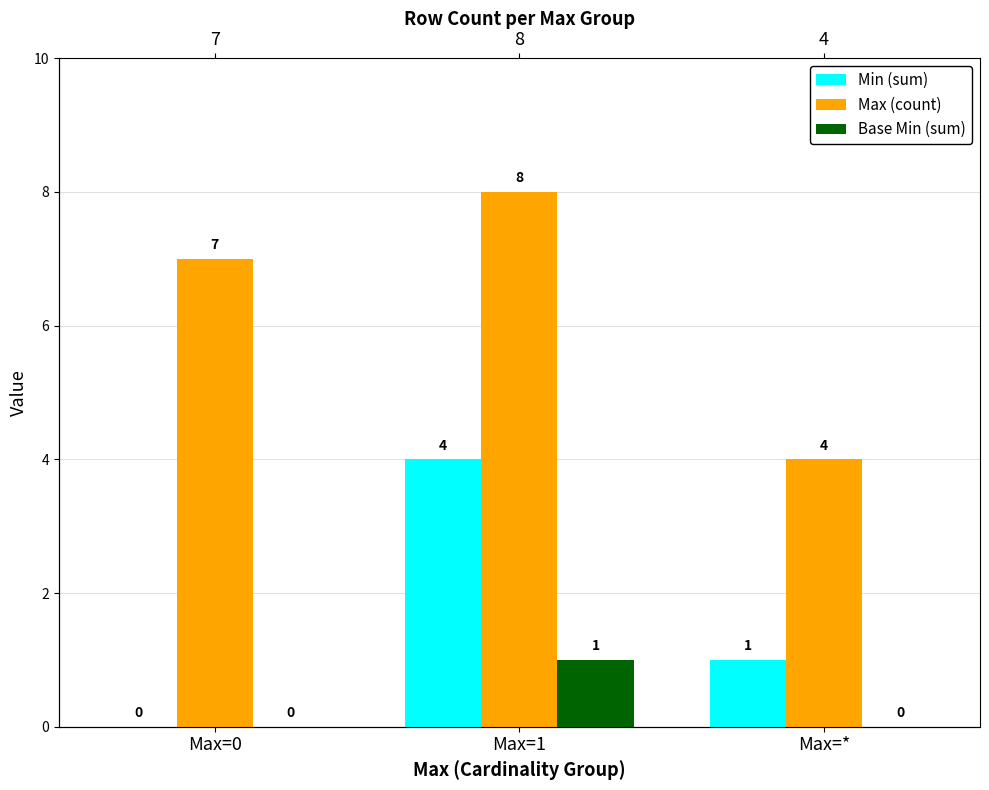

List the series in order of their peak value, lowest first.

Base Min (sum), Min (sum), Max (count)